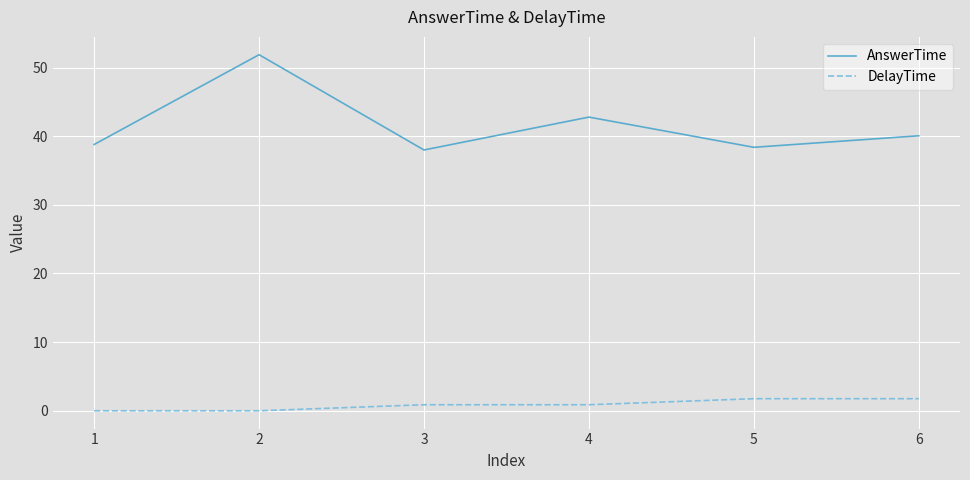

The value of DelayTime at 2 is 0.0. True or false?

True